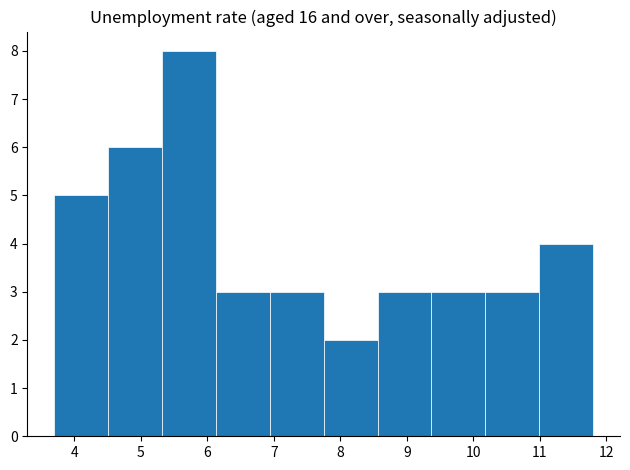

Reading left to right, transcribe this chart: for each bar, give the range it covers on the x-axis and its height. Neither the bar edges nor the heights are printed on the chart, so give them approximately, as read against the axes.

3.70 to 4.51: 5
4.51 to 5.32: 6
5.32 to 6.13: 8
6.13 to 6.94: 3
6.94 to 7.75: 3
7.75 to 8.56: 2
8.56 to 9.37: 3
9.37 to 10.18: 3
10.18 to 10.99: 3
10.99 to 11.80: 4